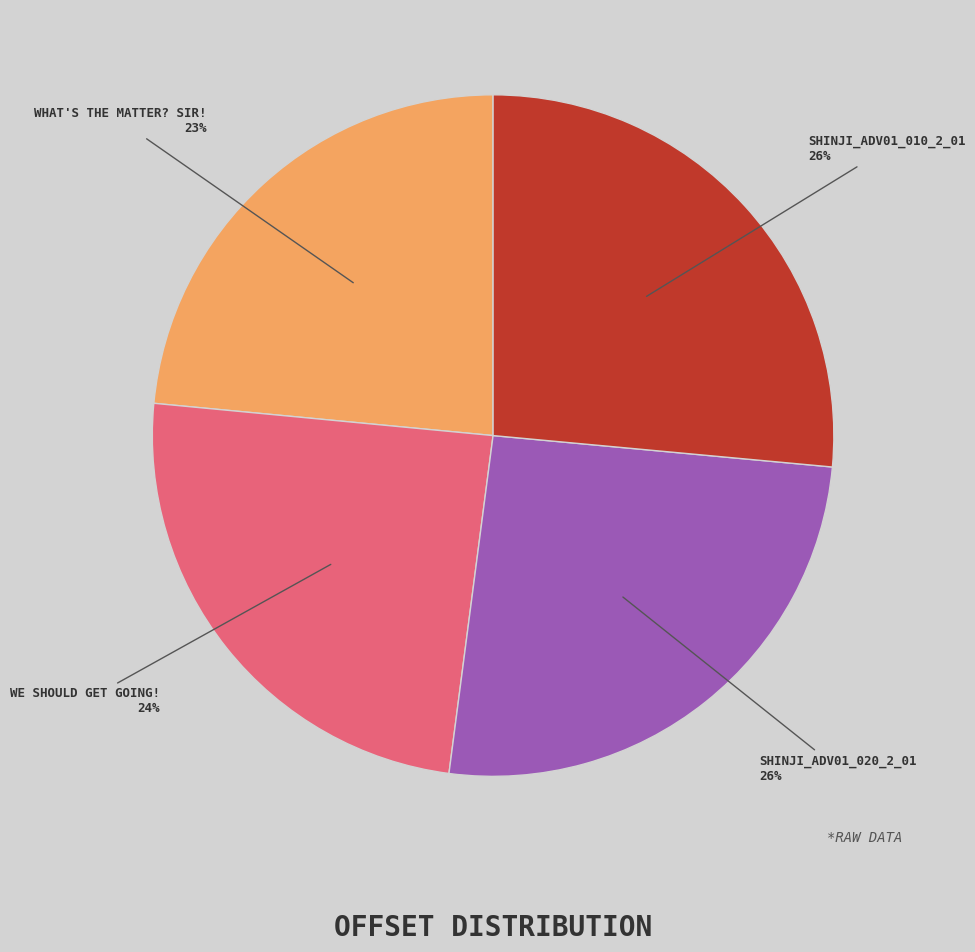

Does any single category account for the majority?

No